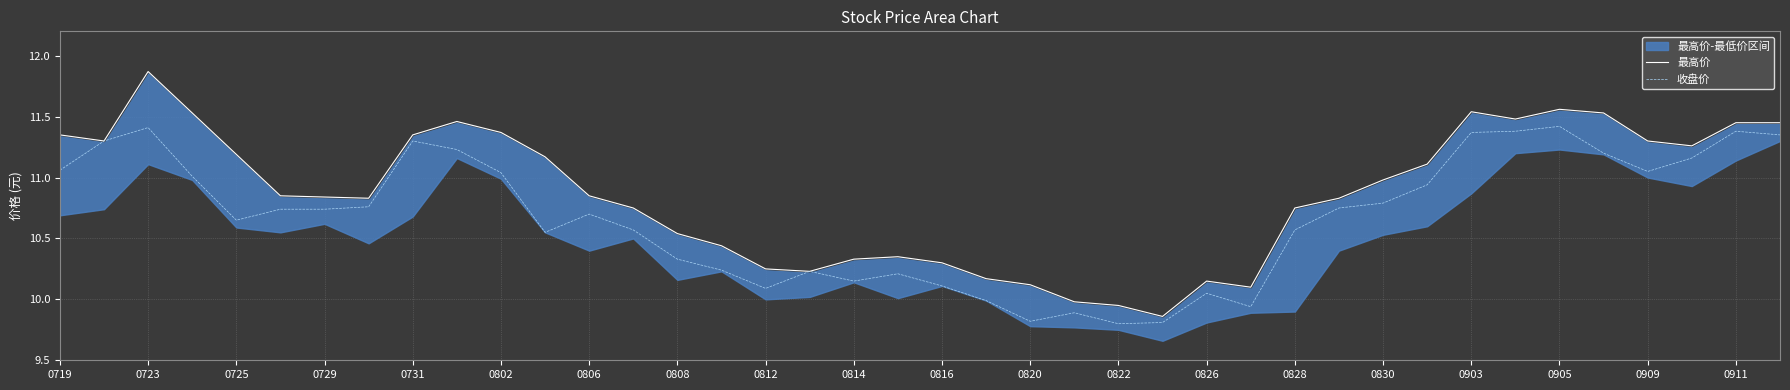

The 收盘价 series shows 17.8 at 37. True or false?

False